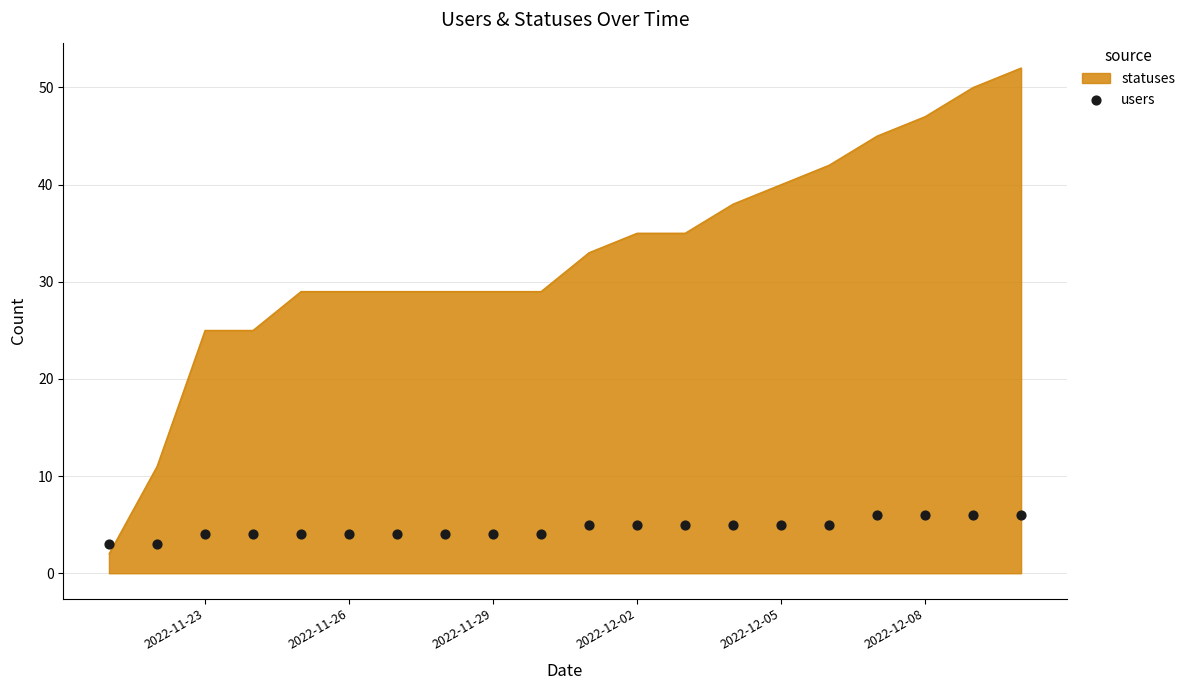

What is the highest value of the statuses series?

52